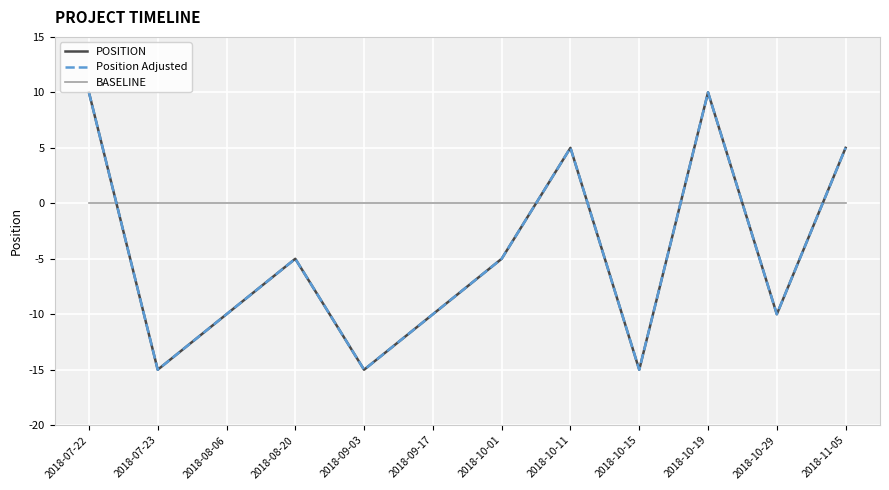

Does the chart have visible grid lines?

Yes